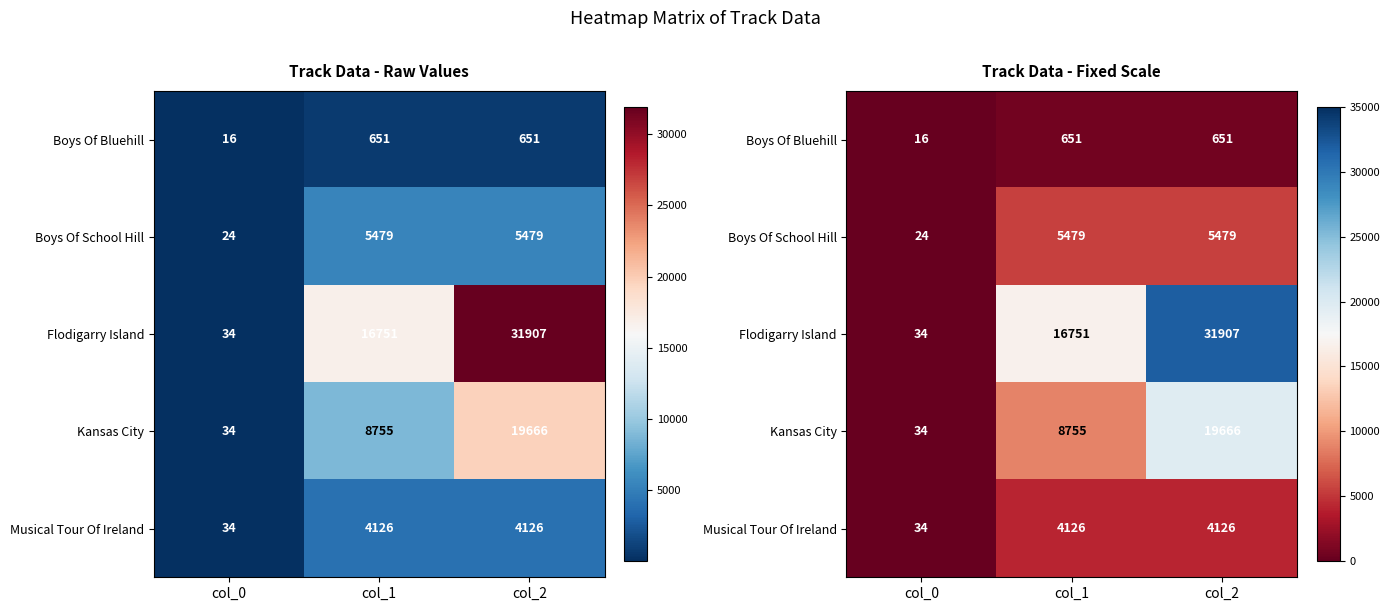

List the labels in order of Musical Tour Of Ireland value, largest first.

col_1, col_2, col_0